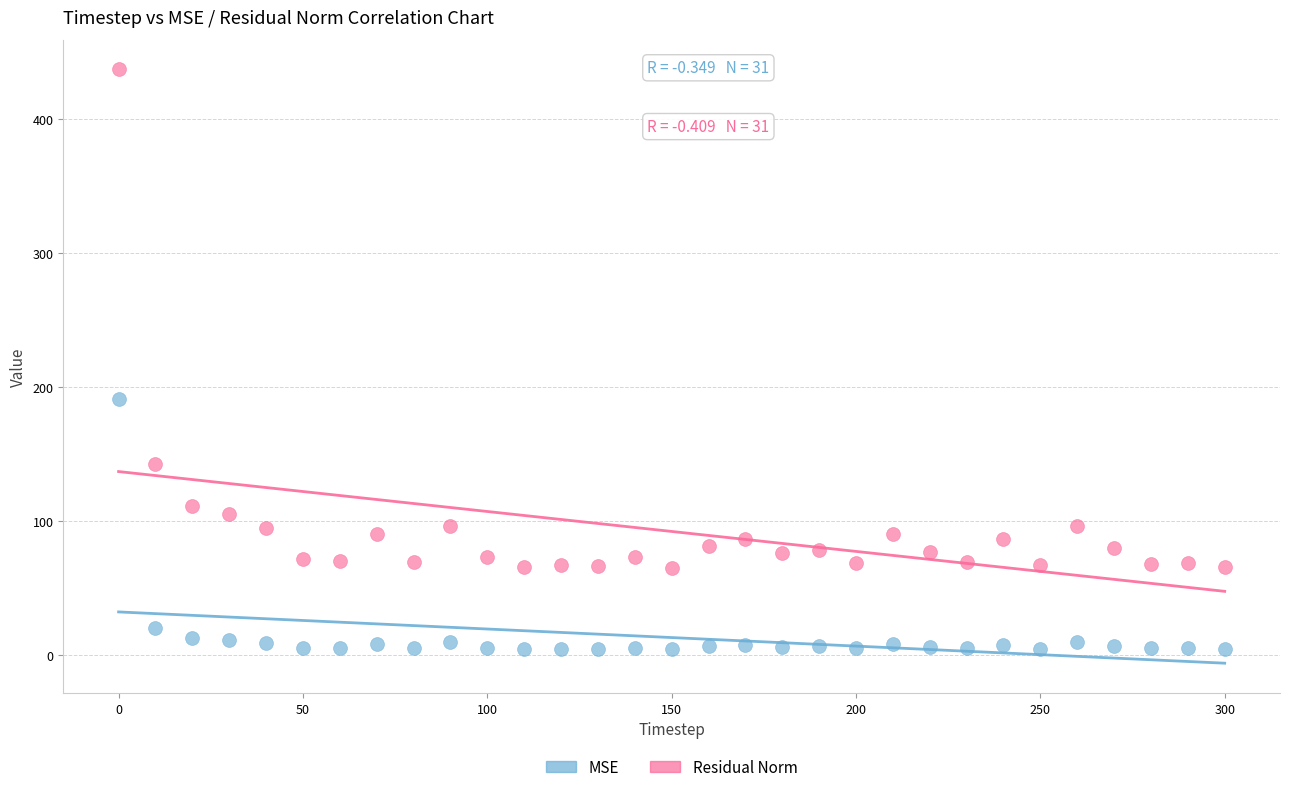

Which series has the widest spread of Y values?

Residual Norm